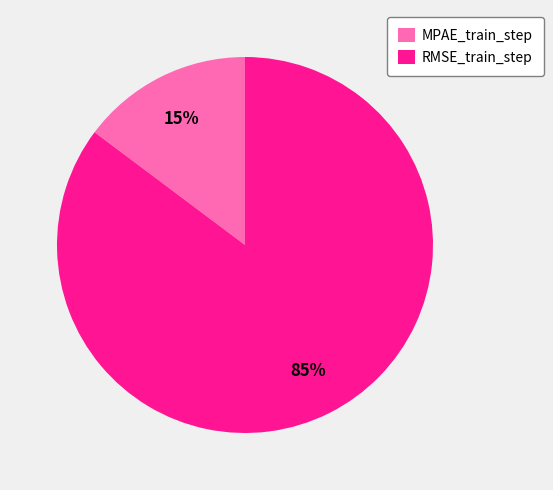

Is it true that RMSE_train_step is 93% of the pie?

False